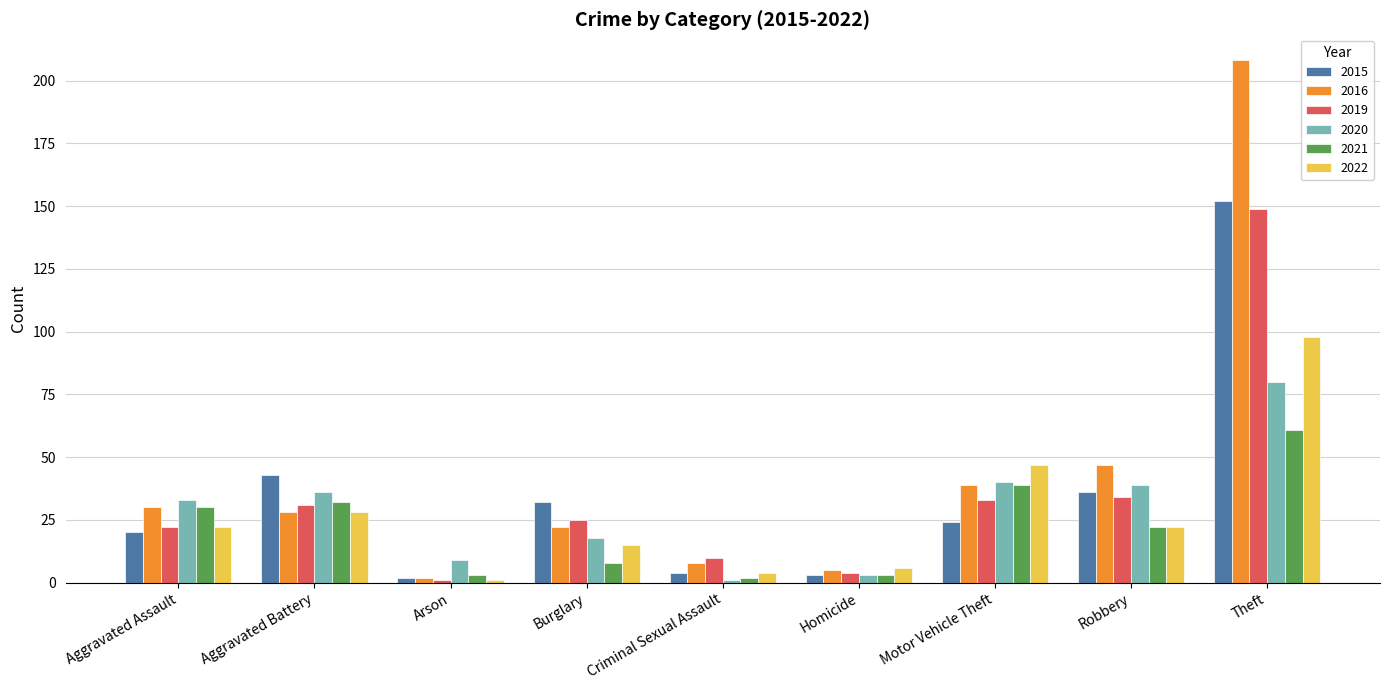

What are all the series names shown in the legend?

2015, 2016, 2019, 2020, 2021, 2022